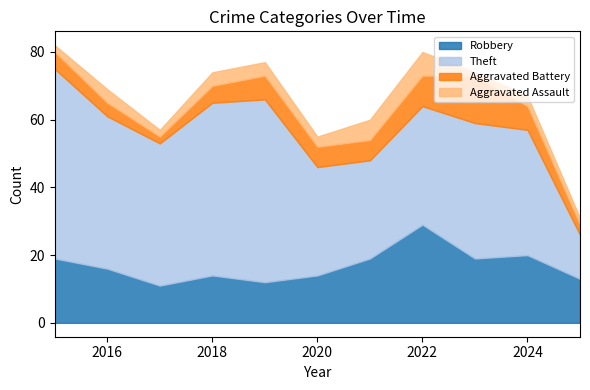

What is the maximum value for Robbery?

29